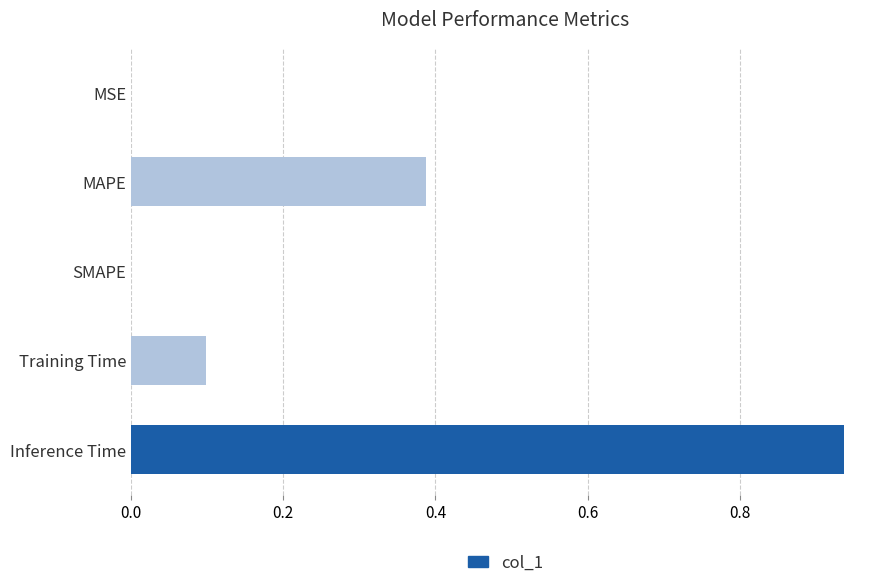

Are the bars horizontal?

Yes